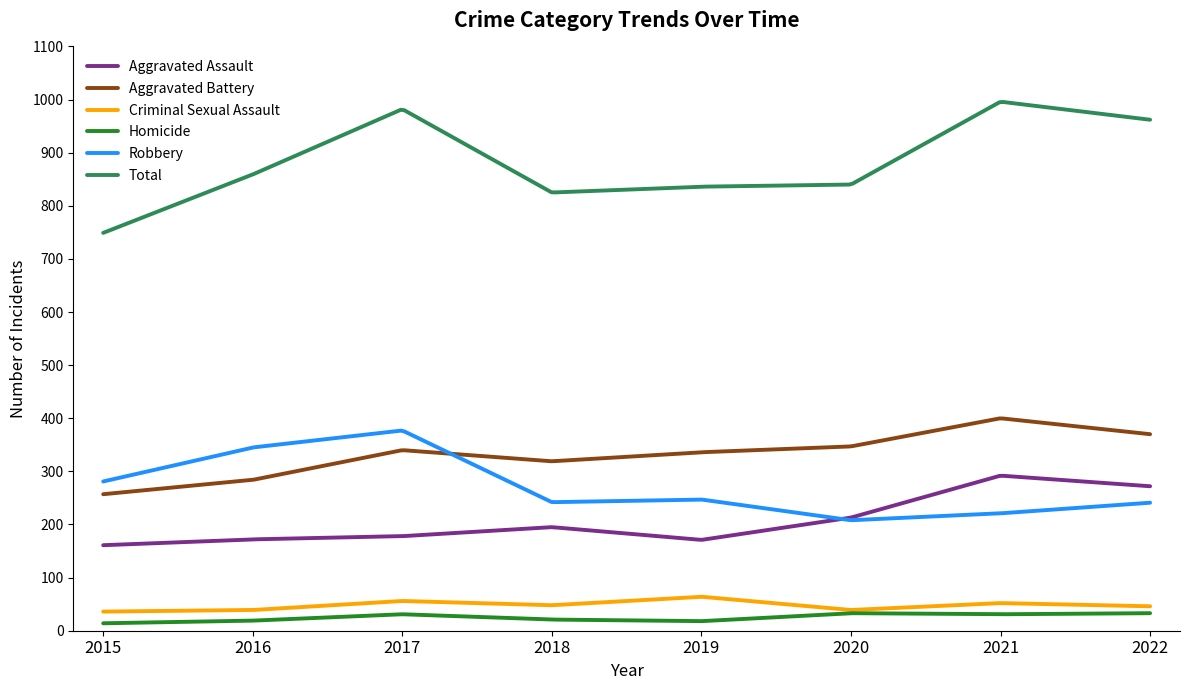

Which series has the largest total across all categories?

Total